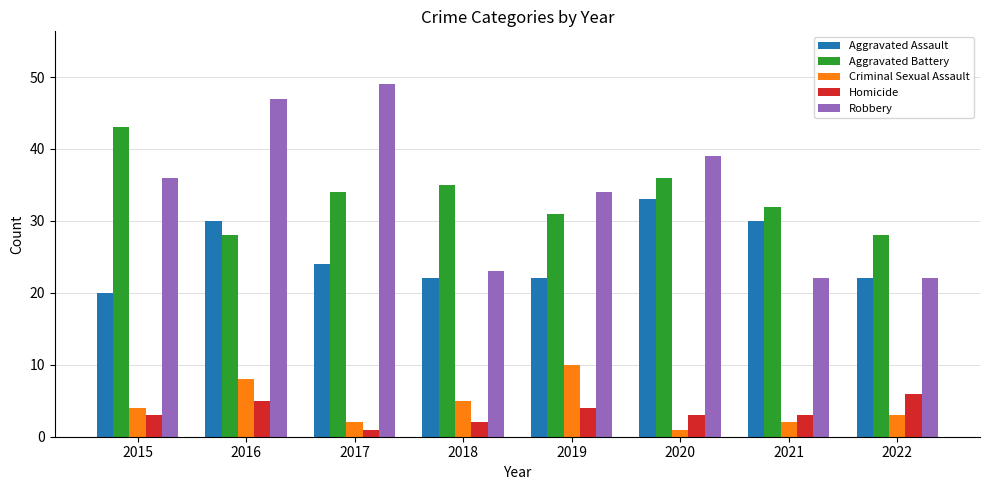

Reading left to right, list all the values displayed in this chart.

Aggravated Assault: 20	30	24	22	22	33	30	22
Aggravated Battery: 43	28	34	35	31	36	32	28
Criminal Sexual Assault: 4	8	2	5	10	1	2	3
Homicide: 3	5	1	2	4	3	3	6
Robbery: 36	47	49	23	34	39	22	22